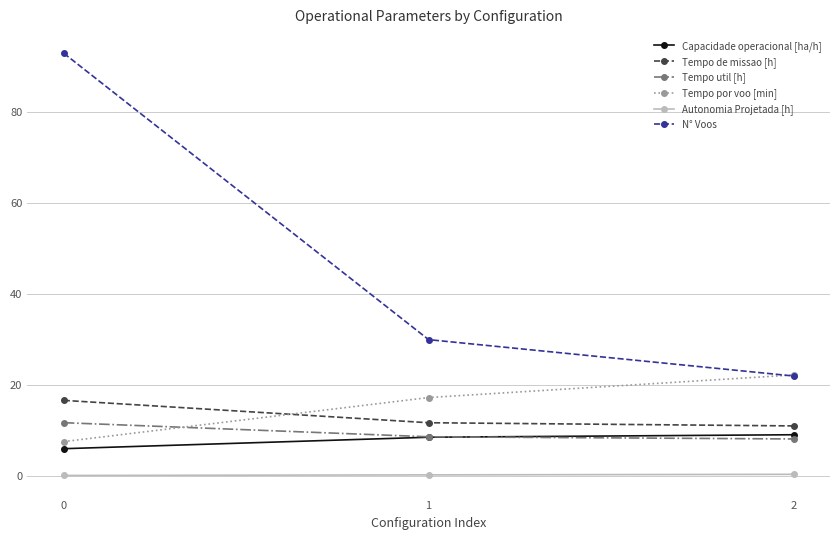

Which series has the largest range (max minus min)?

N° Voos